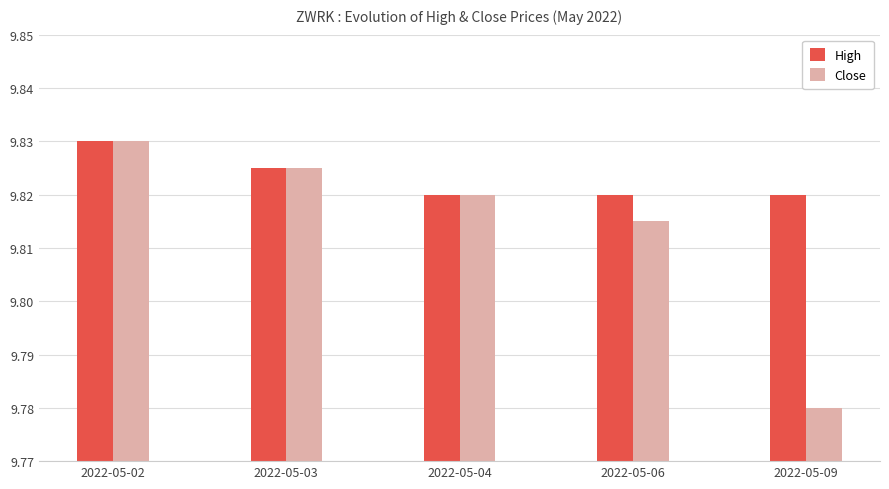

What is the total value across all series at 2022-05-04?

19.6